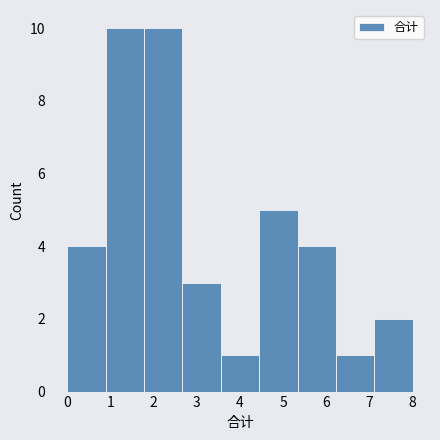

Reading left to right, transcribe this chart: for each bar, give the range it covers on the x-axis and its height. Neither the bar edges nor the heights are printed on the chart, so give them approximately, as read against the axes.

0.0 to 0.9: 4
0.9 to 1.8: 10
1.8 to 2.7: 10
2.7 to 3.6: 3
3.6 to 4.4: 1
4.4 to 5.3: 5
5.3 to 6.2: 4
6.2 to 7.1: 1
7.1 to 8.0: 2